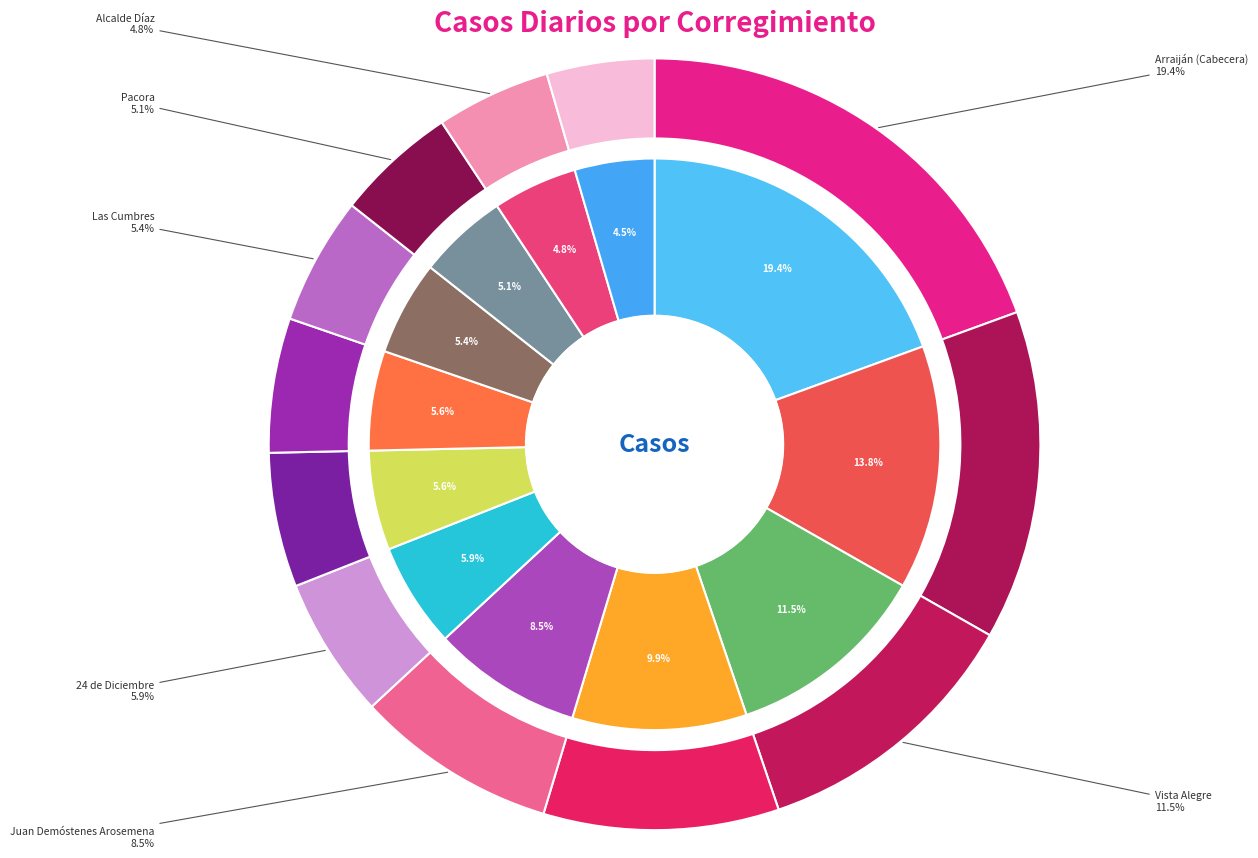

Rank the categories by value from lowest to highest.

Ernesto Córdoba Campos, Alcalde Díaz, Pacora, Las Cumbres, Belisario Frías, Omar Torrijos, 24 de Diciembre, Juan Demóstenes Arosemena, El Chorrillo, Vista Alegre, Belisario Porras, Arraiján (Cabecera)